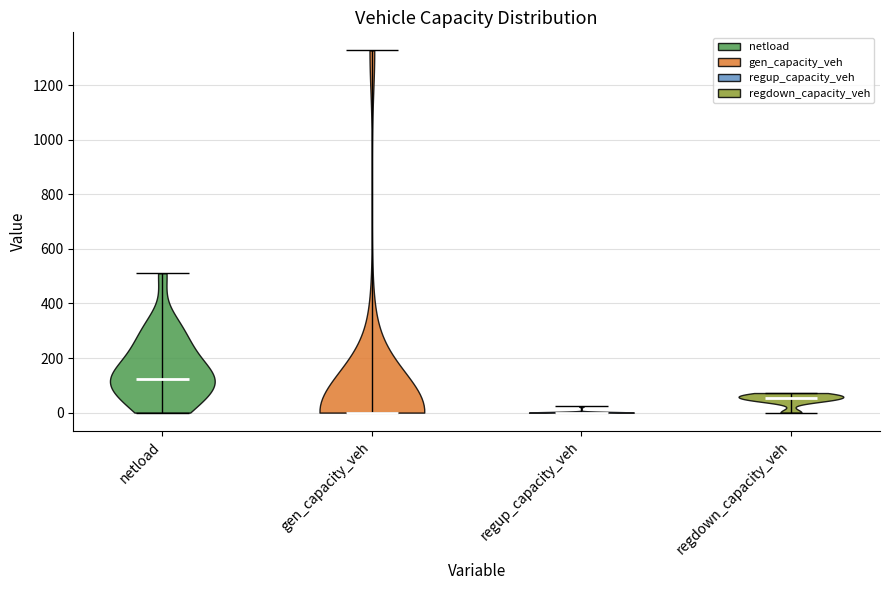

Which violin has the highest median line?

netload